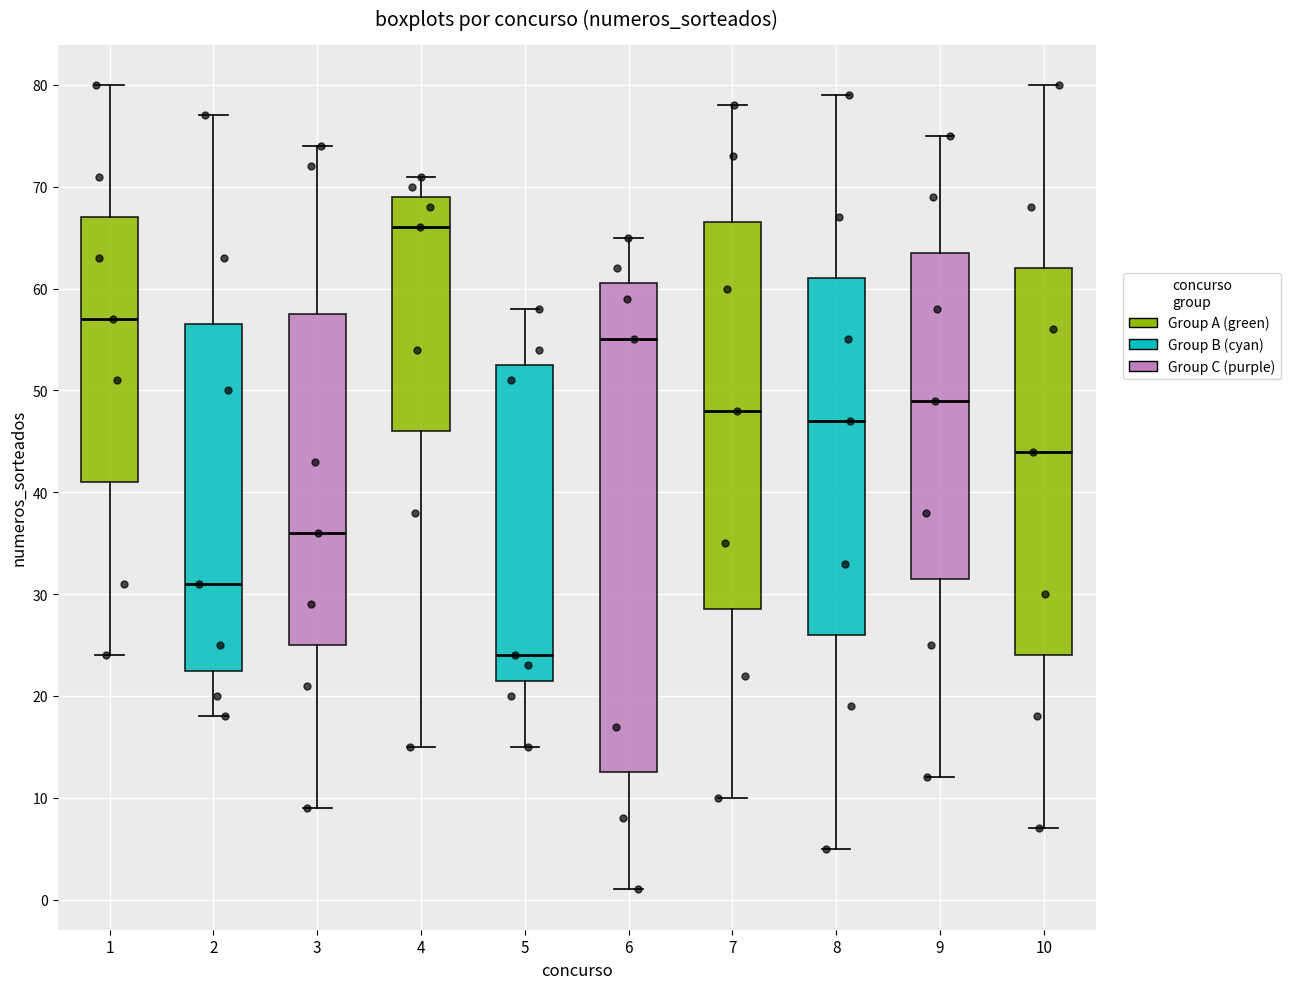

Reading left to right, transcribe this box plot: for each box, give where its median line is, the range the box spans, and where its two whiskers end, as read against the y-axis. The values are not printed on the chart, so give them approximately, as read against the axis.

1: median 57, box 41 to 67, whiskers 24 to 80
2: median 31, box 23 to 57, whiskers 18 to 77
3: median 36, box 25 to 58, whiskers 9 to 74
4: median 66, box 46 to 69, whiskers 15 to 71
5: median 24, box 22 to 53, whiskers 15 to 58
6: median 55, box 13 to 61, whiskers 1 to 65
7: median 48, box 29 to 67, whiskers 10 to 78
8: median 47, box 26 to 61, whiskers 5 to 79
9: median 49, box 32 to 64, whiskers 12 to 75
10: median 44, box 24 to 62, whiskers 7 to 80